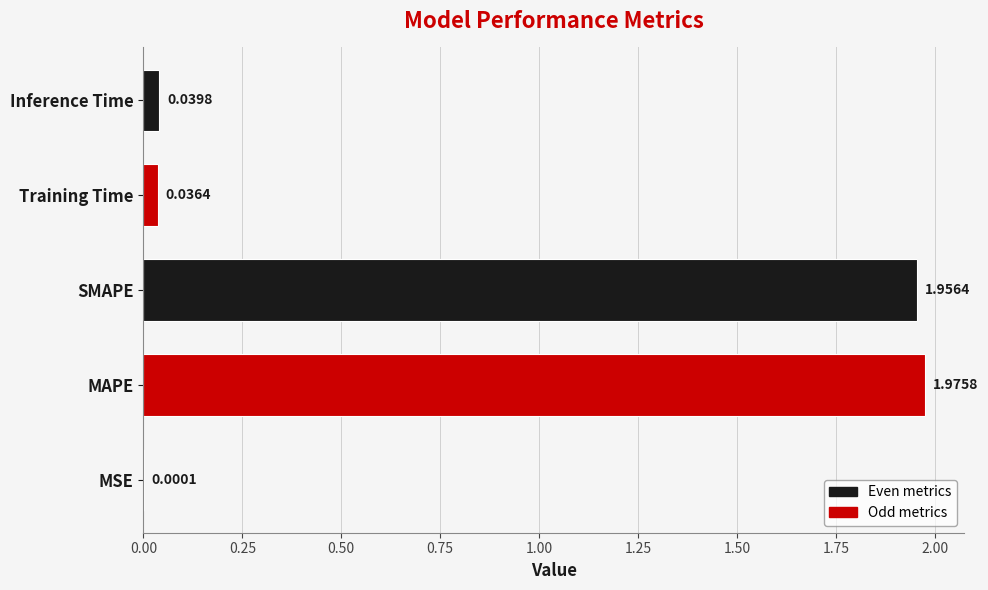

What is the sum of all values?

4.0